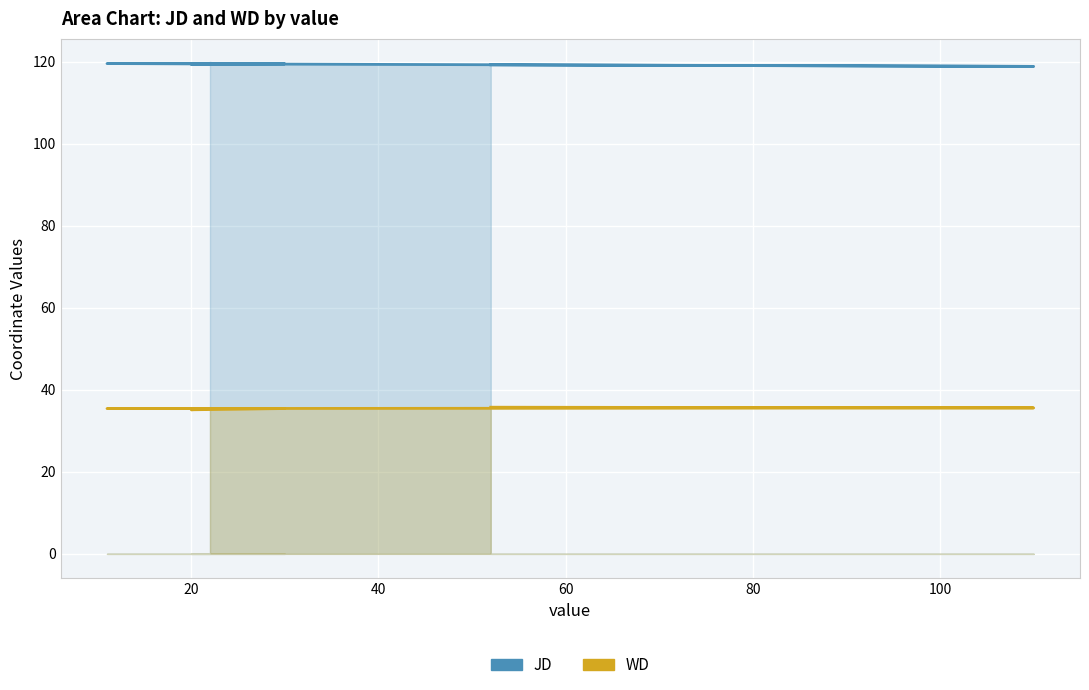

Reading right to left, extract all data points from this chart.

JD: 119.2	118.8	119.5	119.5	119.3	119.6
WD: 35.8	35.6	35.4	35.4	35.1	35.5